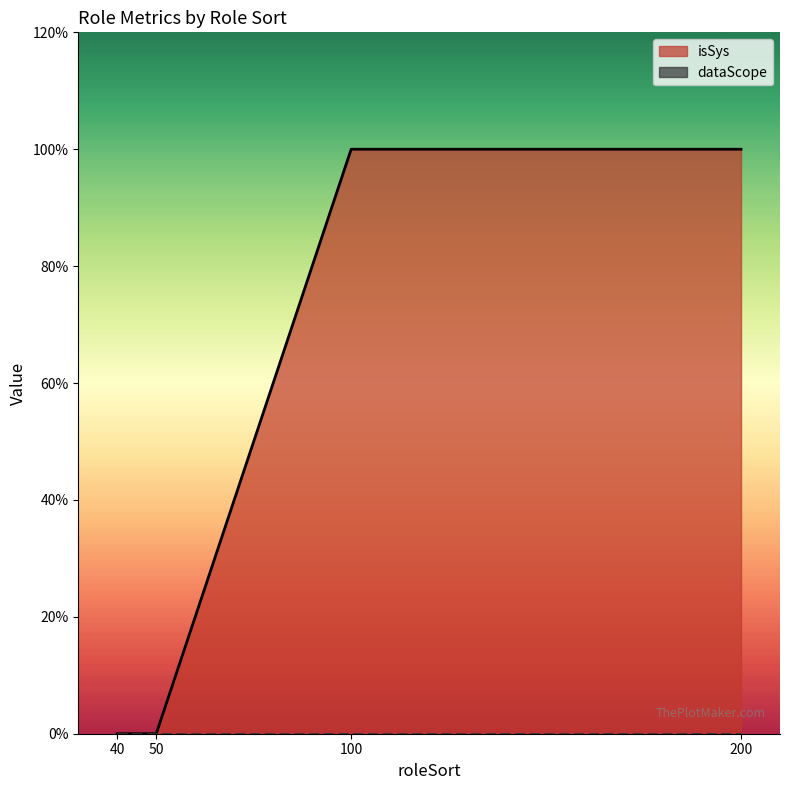

What is the value of the 3rd point from the left?

1